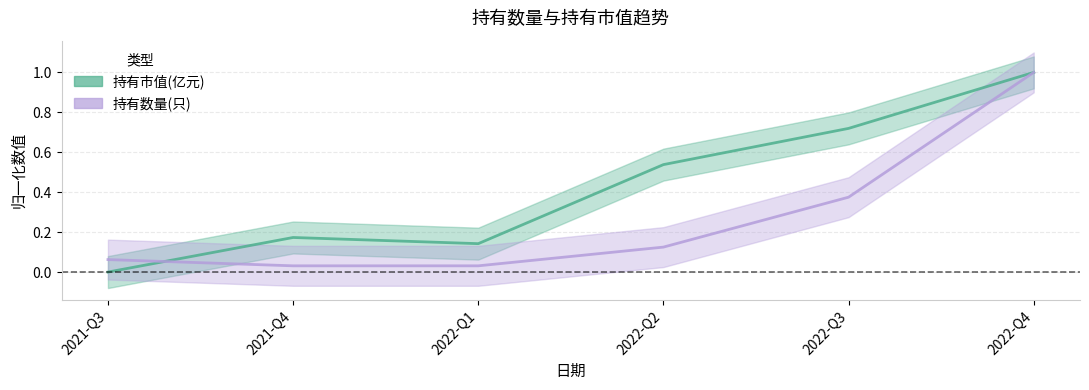

What are all the series names shown in the legend?

持有市值(亿元), 持有数量(只)